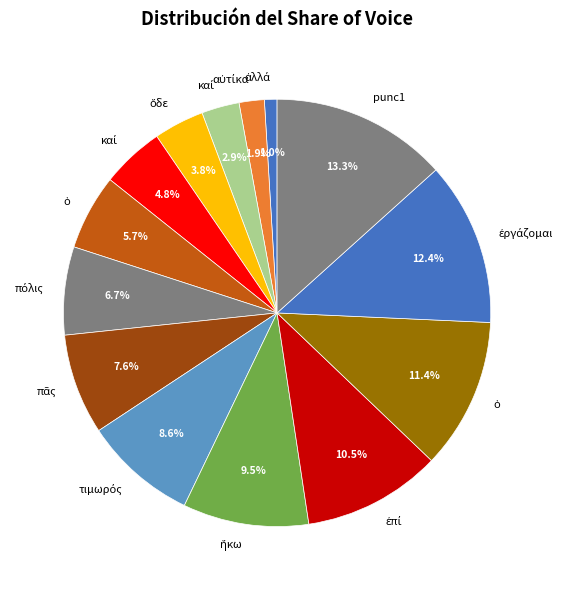

Count the number of slices in the pie.

14